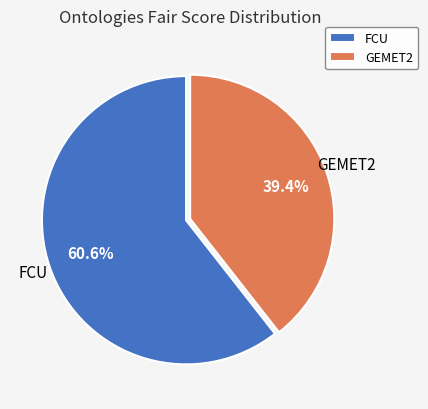

Count the number of slices in the pie.

2